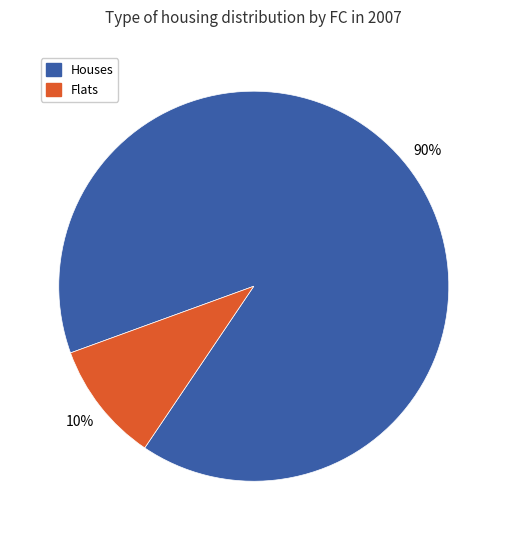

To the nearest percent, what is the difference between the largest and smallest slice percentages?

80%